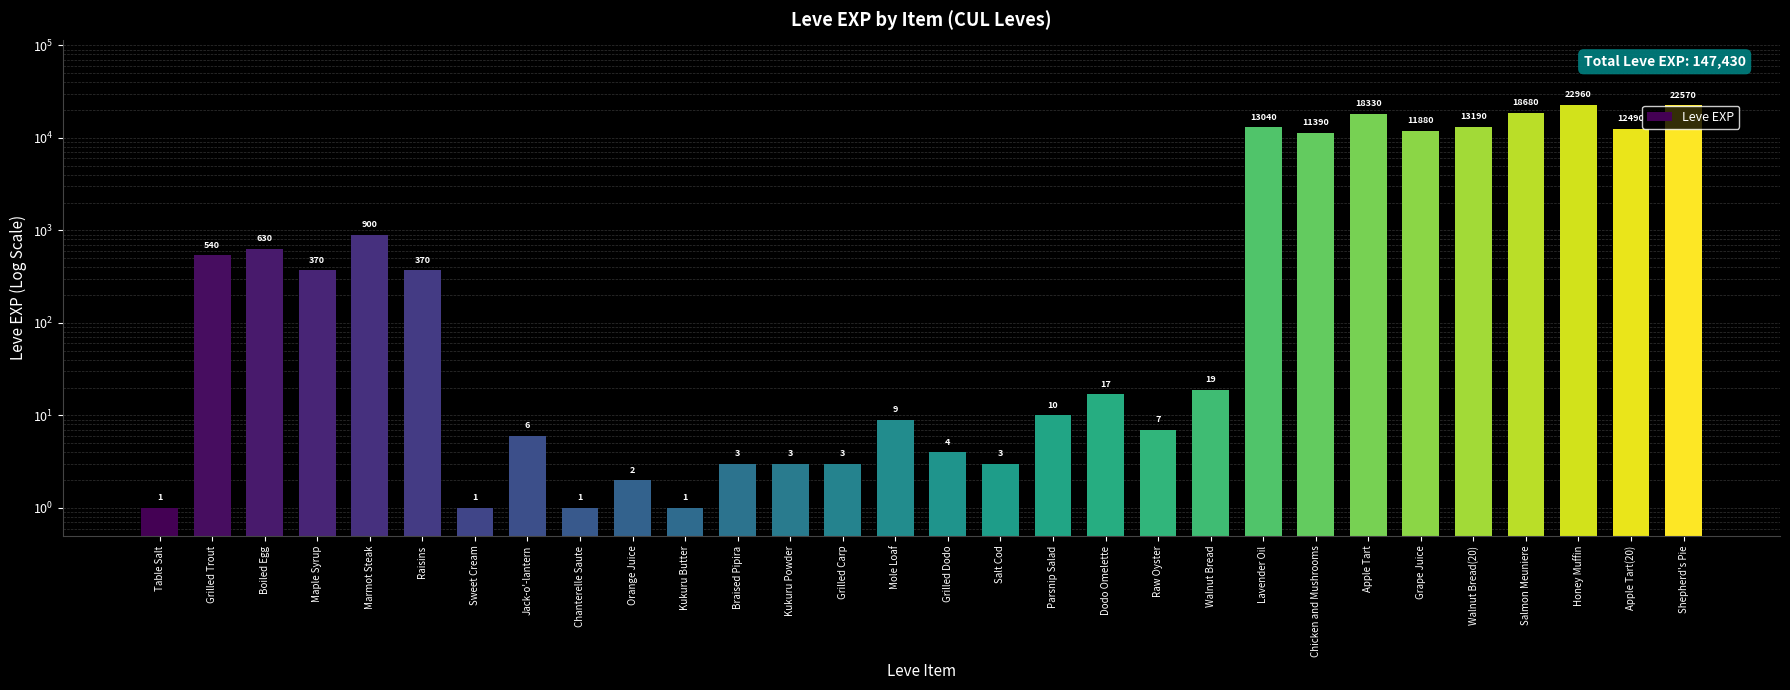

What is the smallest value displayed?

1